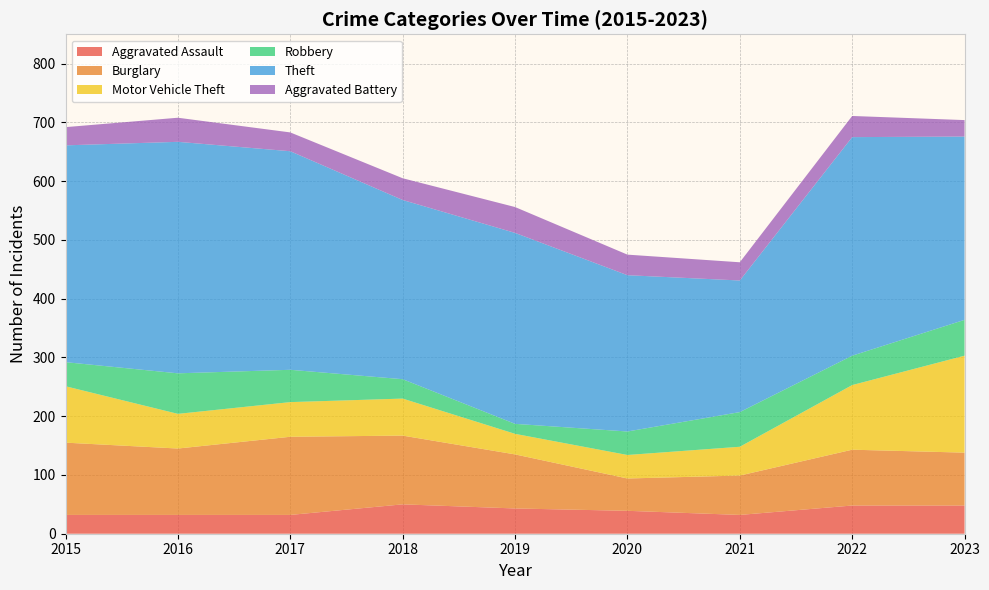

Reading left to right, list all the values displayed in this chart.

Aggravated Assault: 32	32	32	50	43	39	32	48	48
Burglary: 123	113	133	117	92	55	67	95	90
Motor Vehicle Theft: 96	59	59	63	35	40	49	110	165
Robbery: 41	69	55	33	17	40	59	50	61
Theft: 369	394	372	305	325	266	224	372	312
Aggravated Battery: 31	41	32	37	44	35	31	36	28